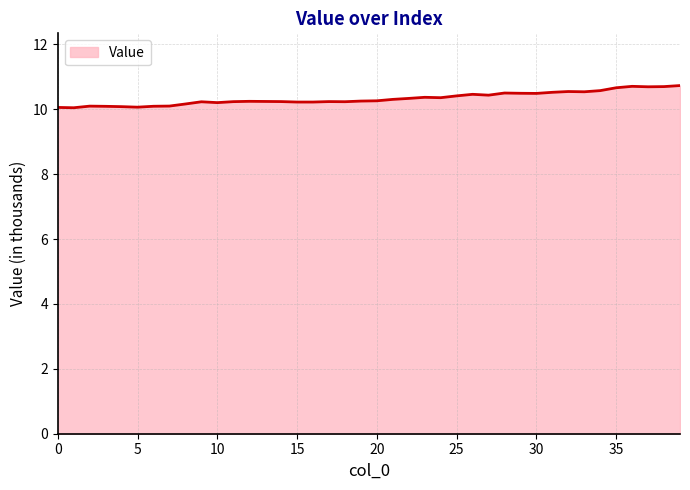

Does the chart display data point markers on the line(s)?

No